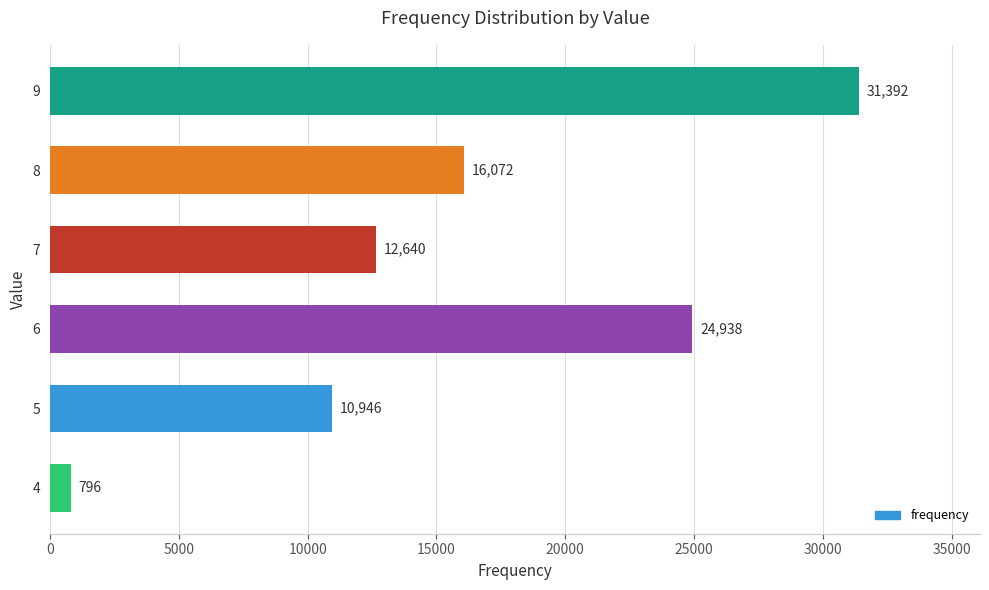

Which label corresponds to the largest value in the chart?

9